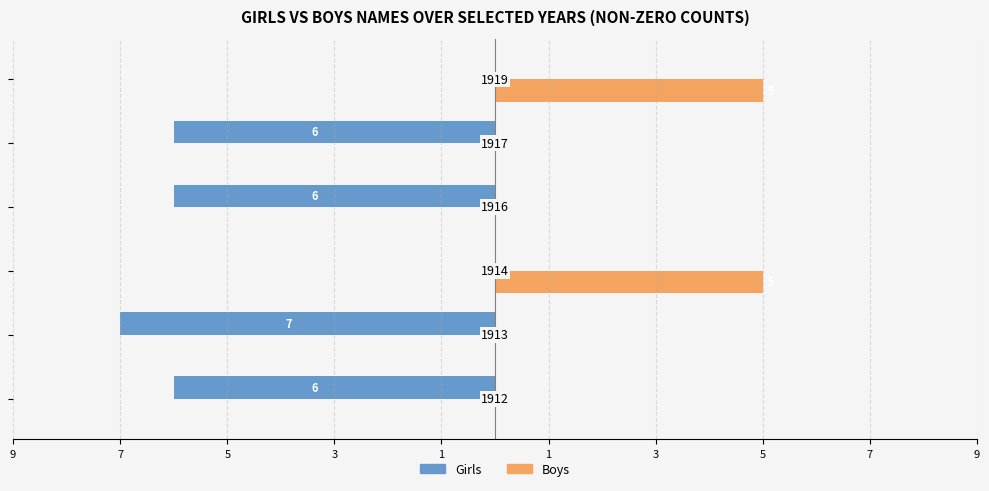

What are all the series names shown in the legend?

Girls, Boys